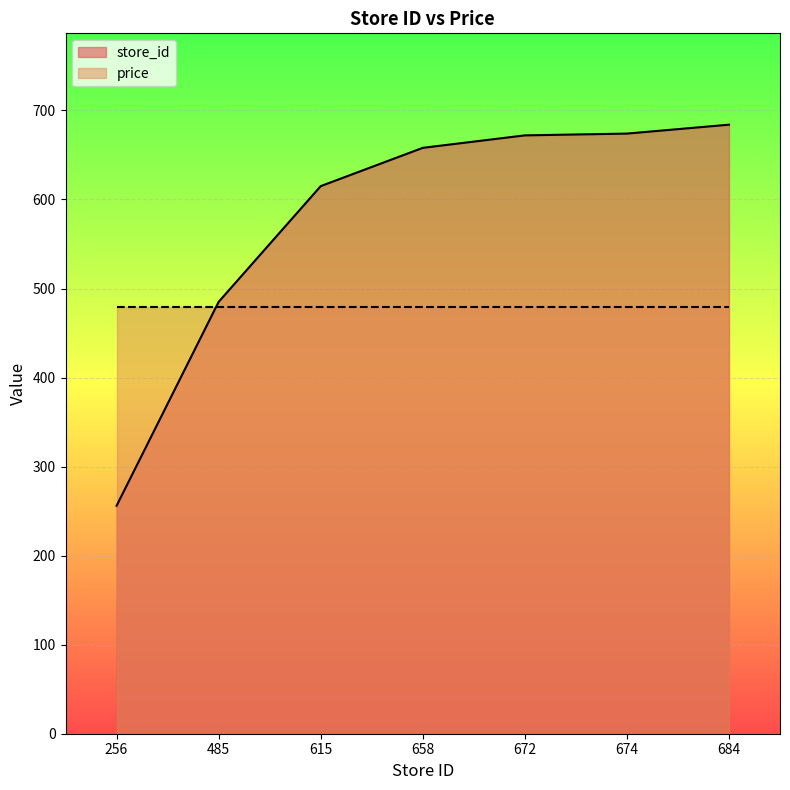

How many lines are shown in the chart?

2